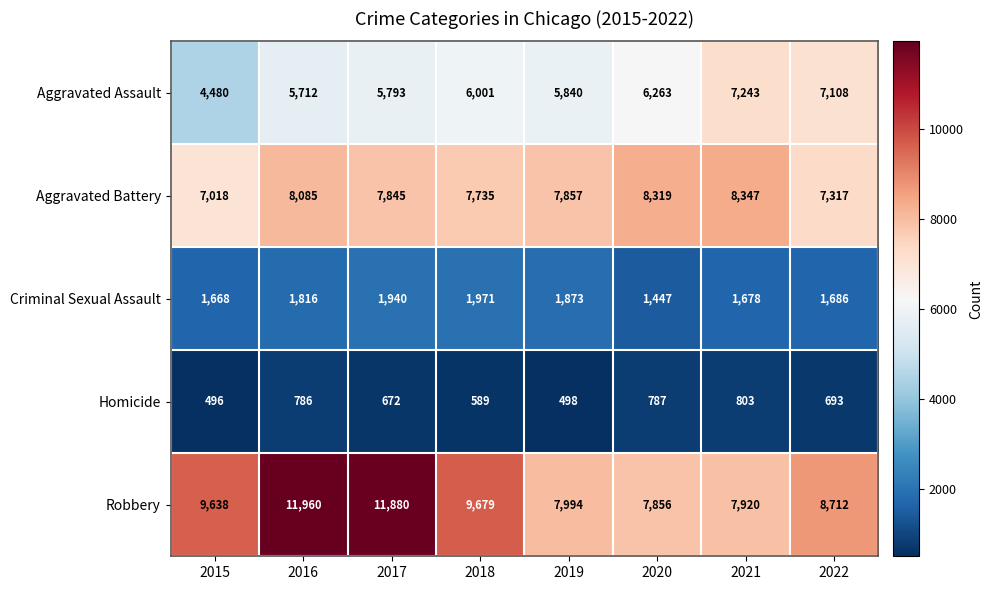

Which series has the largest total across all categories?

Robbery